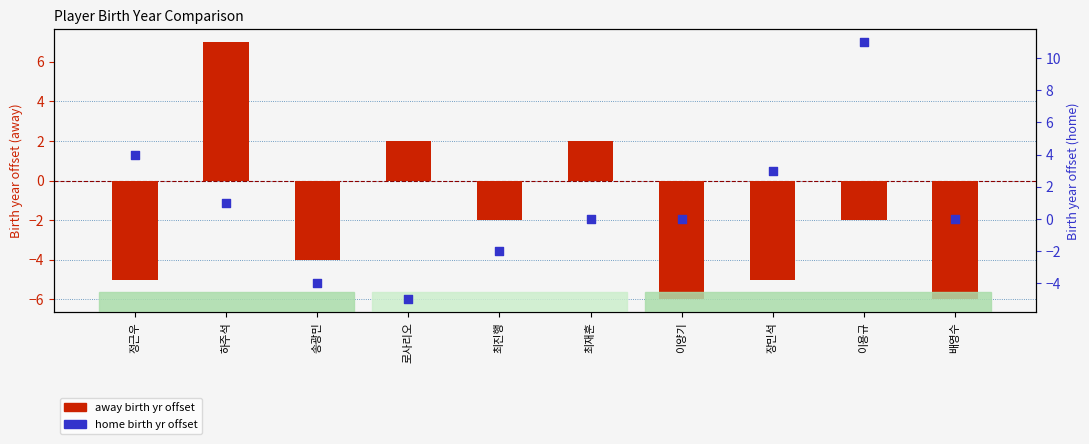

What is the total value across all series at 하주석?

8